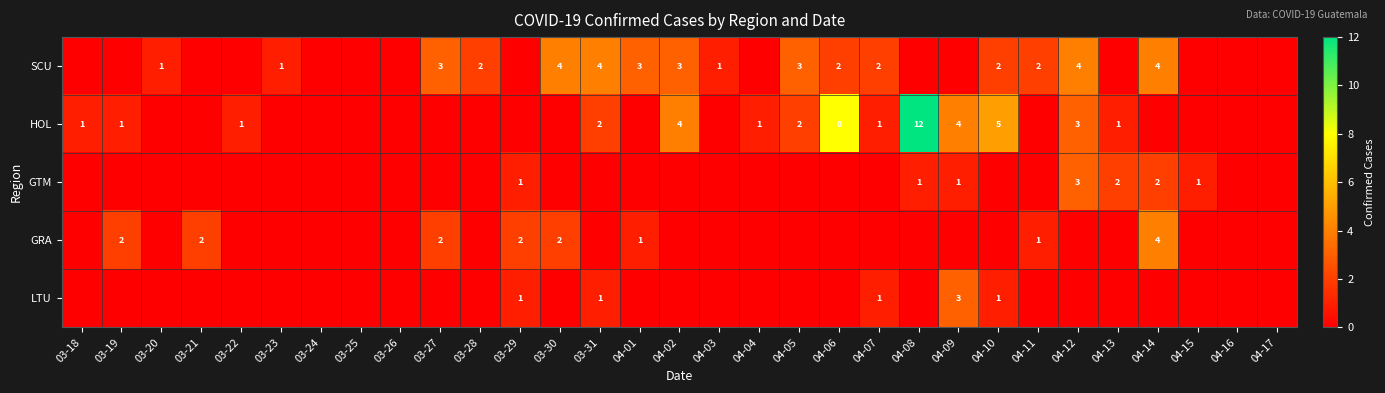

The HOL series shows 5 at 04-12. True or false?

False